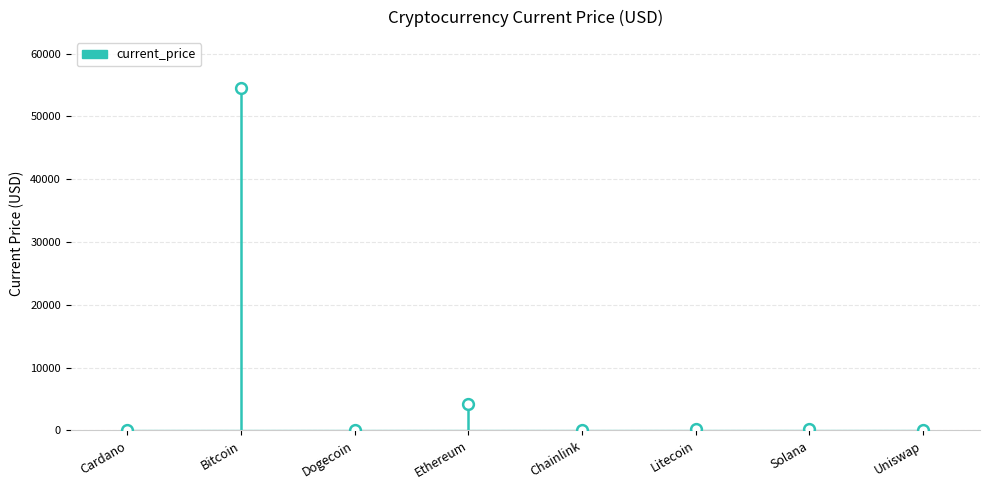

Approximately how many times larger is the value at Litecoin compared to Chainlink?

8.1